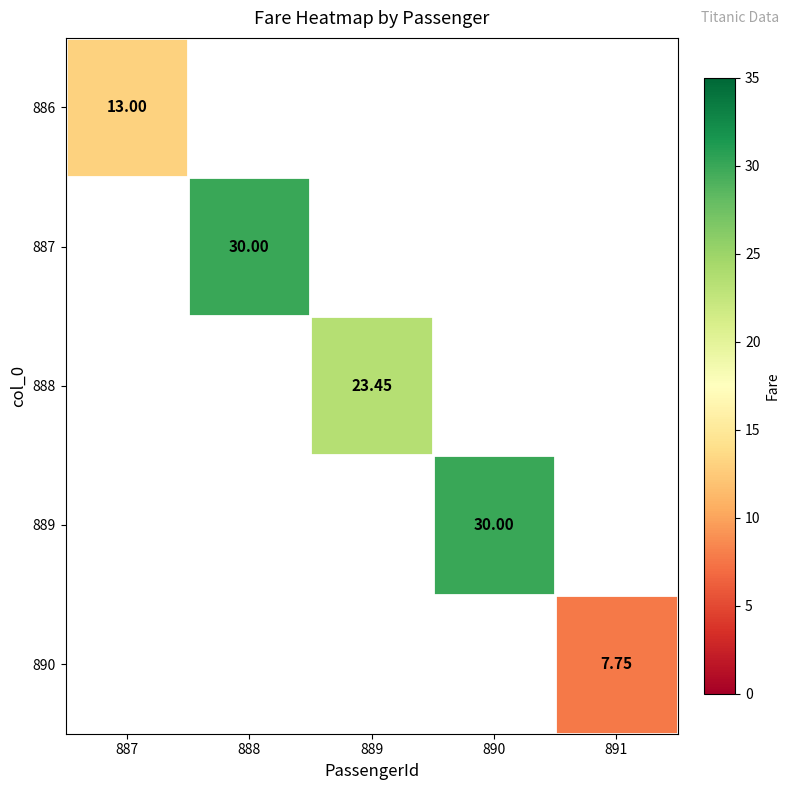

At how many categories does at least one series exceed 25?

2